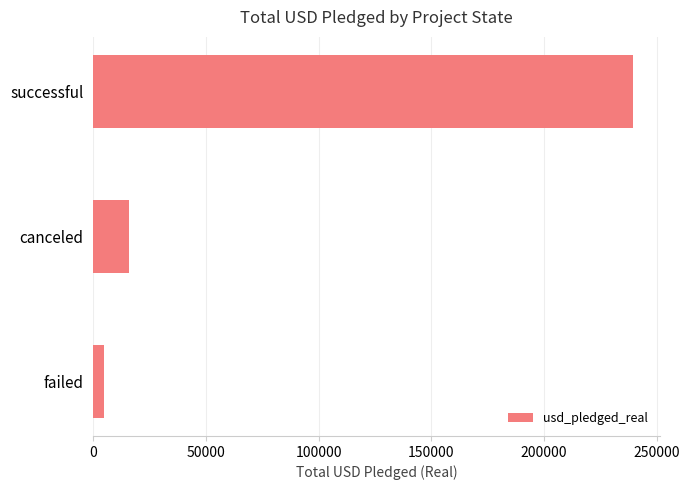

Reading bottom to top, transcribe all the data shown in this chart.

failed=4949.3	canceled=15756.6	successful=239344.6